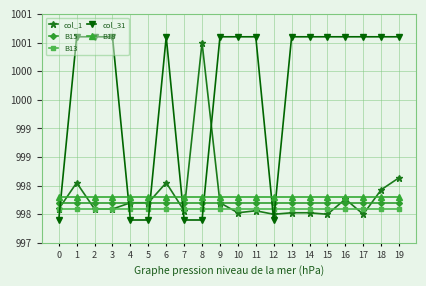

List the series in order of their peak value, lowest first.

B13, B15, B18, col_1, col_31